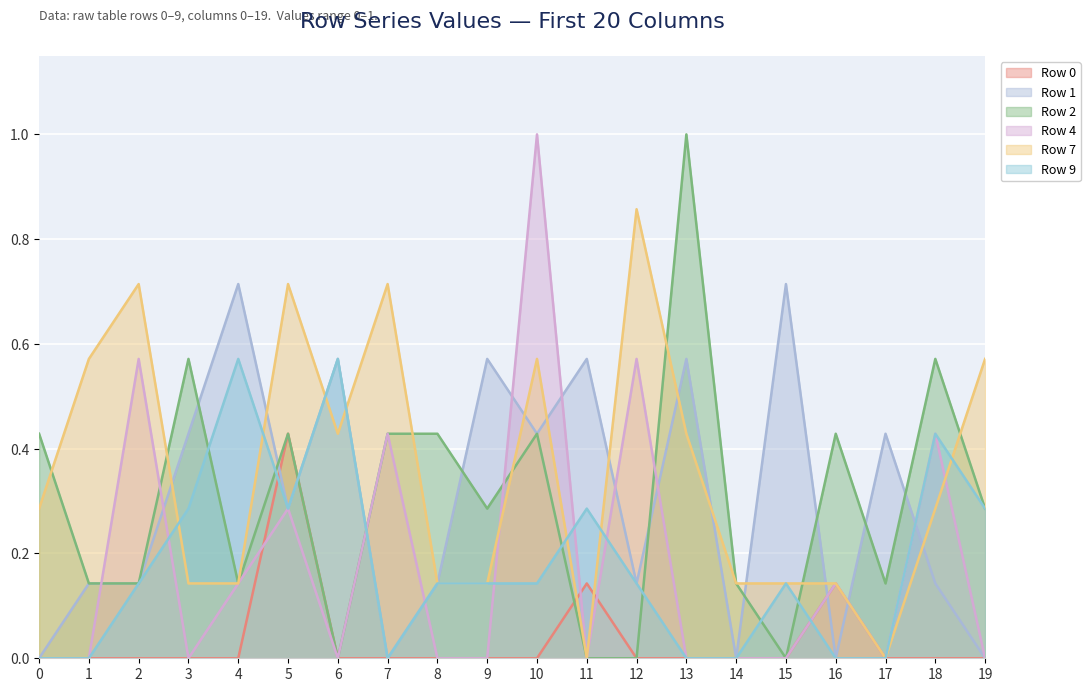

Reading right to left, extract all data points from this chart.

Row 0: 0.0	0.0	0.0	0.1	0.0	0.0	0.0	0.0	0.1	0.0	0.0	0.0	0.0	0.0	0.4	0.0	0.0	0.0	0.0	0.0
Row 1: 0.0	0.1	0.4	0.0	0.7	0.0	0.6	0.1	0.6	0.4	0.6	0.1	0.0	0.6	0.3	0.7	0.4	0.1	0.1	0.0
Row 2: 0.3	0.6	0.1	0.4	0.0	0.1	1.0	0.0	0.0	0.4	0.3	0.4	0.4	0.0	0.4	0.1	0.6	0.1	0.1	0.4
Row 4: 0.0	0.4	0.0	0.1	0.0	0.0	0.0	0.6	0.0	1.0	0.0	0.0	0.4	0.0	0.3	0.1	0.0	0.6	0.0	0.0
Row 7: 0.6	0.3	0.0	0.1	0.1	0.1	0.4	0.9	0.0	0.6	0.1	0.1	0.7	0.4	0.7	0.1	0.1	0.7	0.6	0.3
Row 9: 0.3	0.4	0.0	0.0	0.1	0.0	0.0	0.1	0.3	0.1	0.1	0.1	0.0	0.6	0.3	0.6	0.3	0.1	0.0	0.0